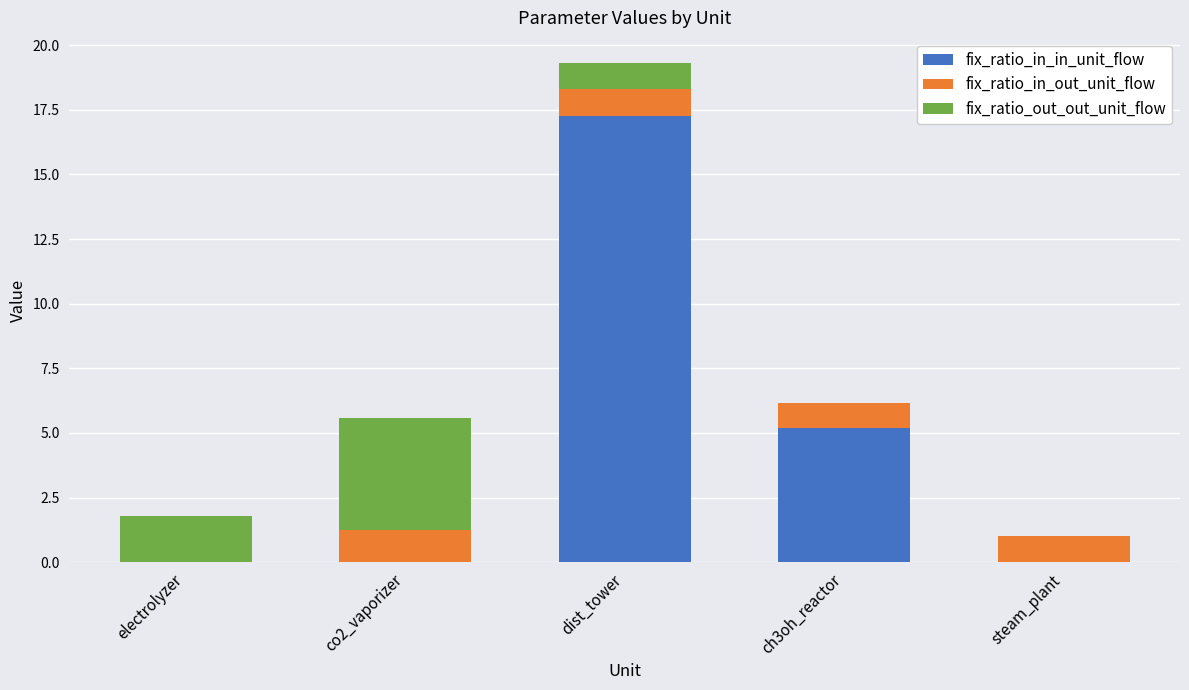

Which category has the highest value in the fix_ratio_in_in_unit_flow series?

dist_tower